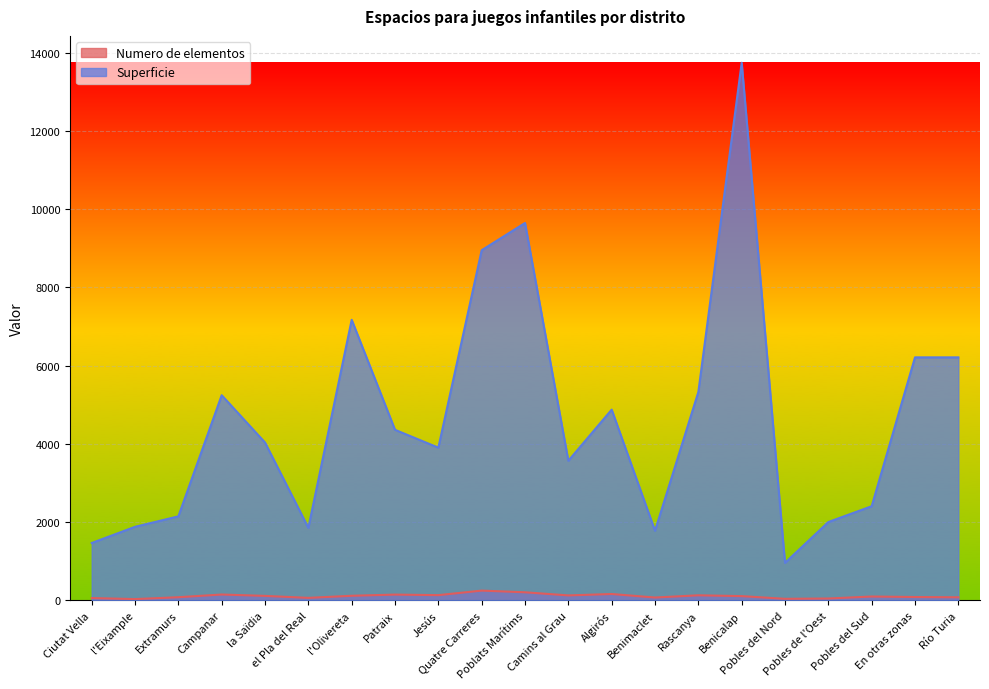

What is the minimum value shown in the chart?

34